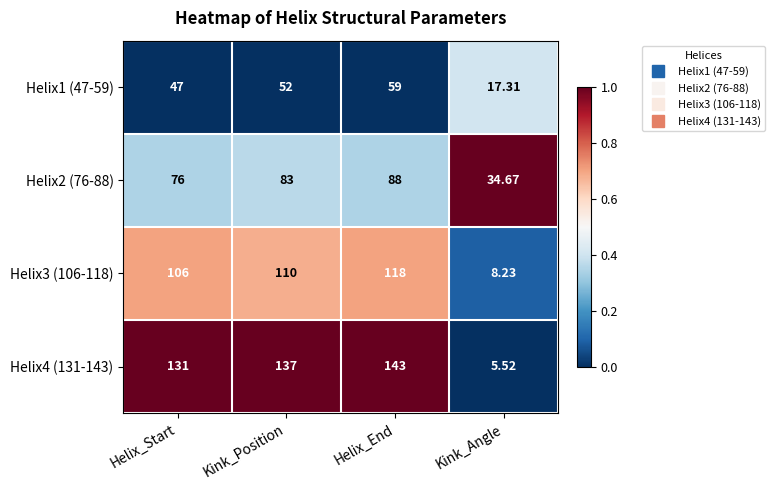

What is the difference between the highest and lowest values at Helix_Start?

84.0